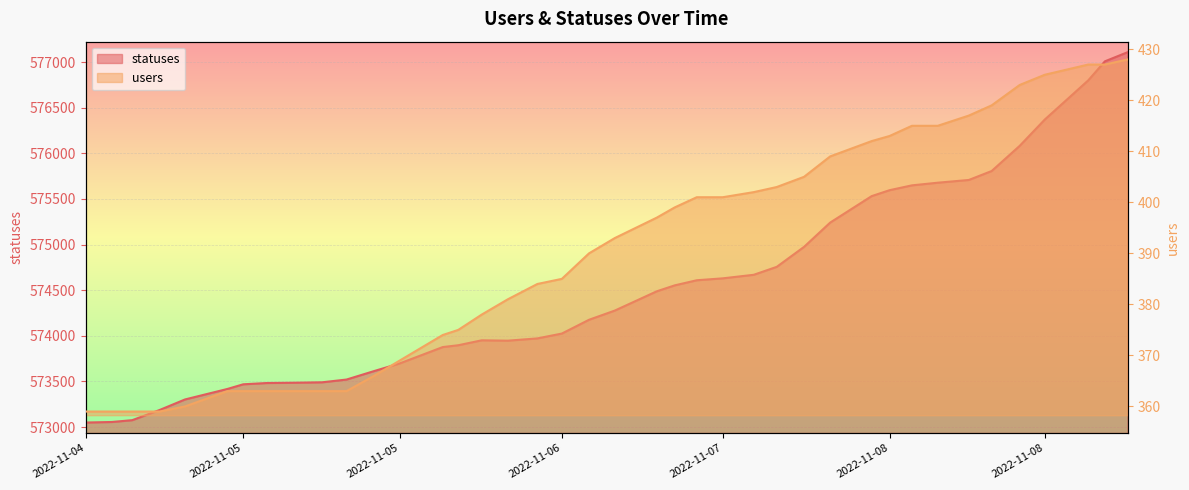

What is the label of the 39th point from the left?

2022-11-09 04:03